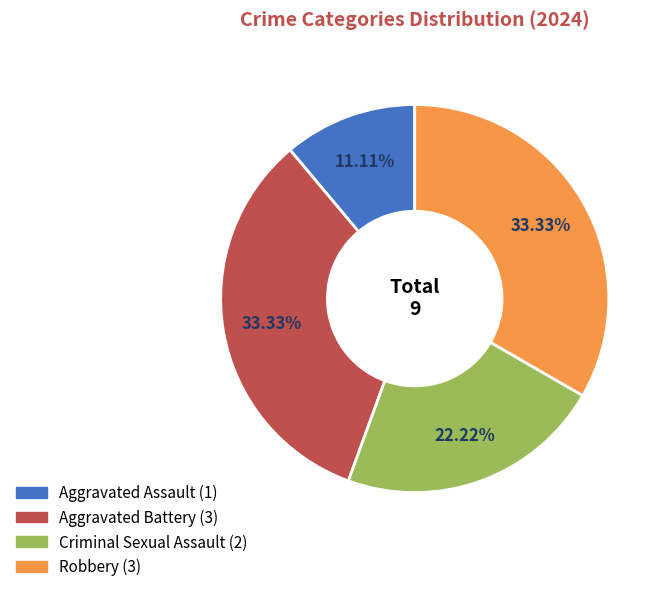

To the nearest percent, what portion does Aggravated Assault represent?

11%